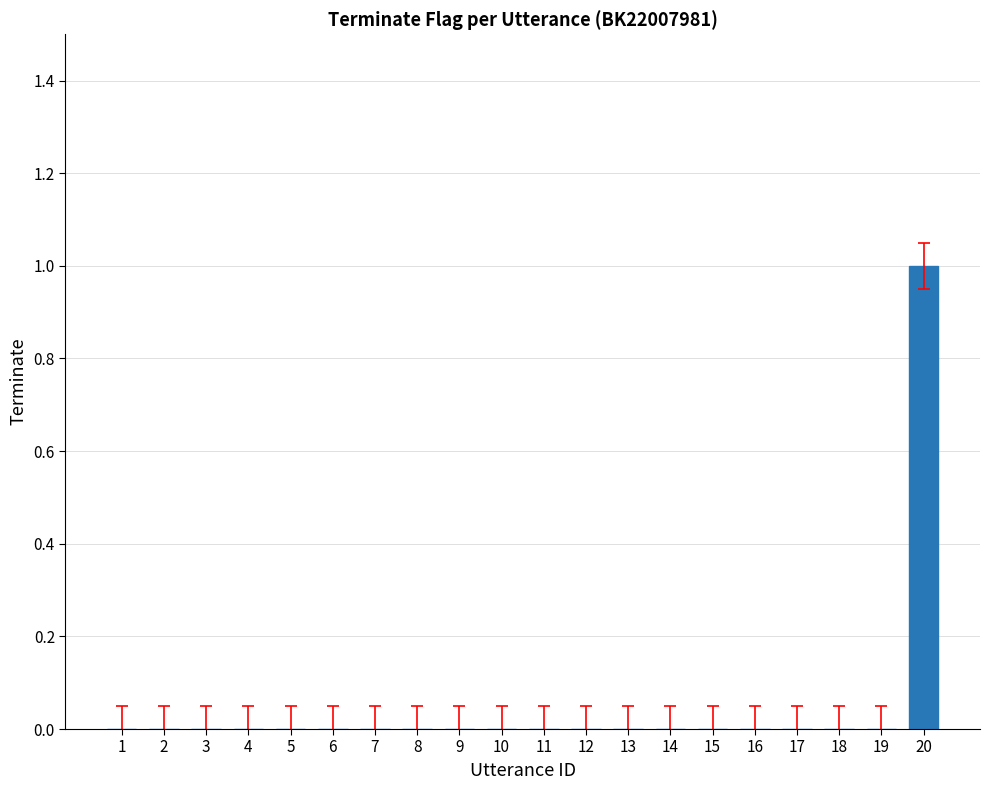

At which category does the chart reach its peak across all series?

20